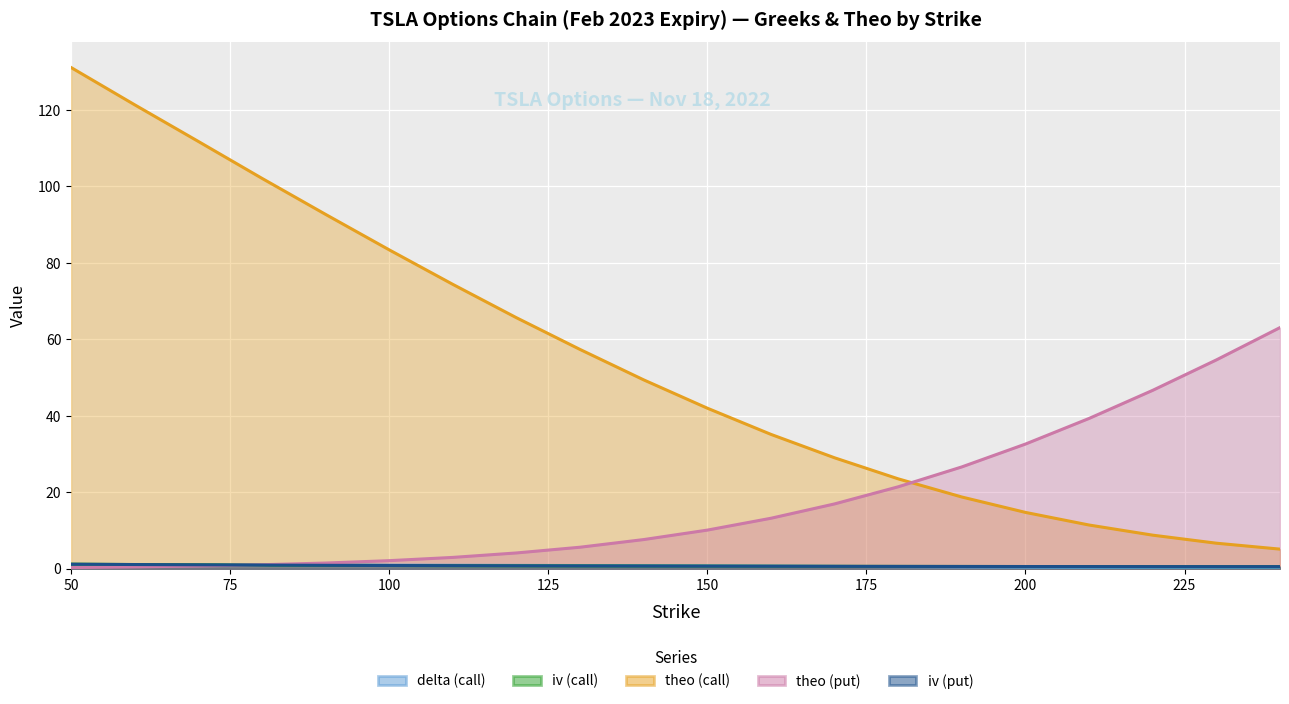

How many categories are shown in the chart?

20